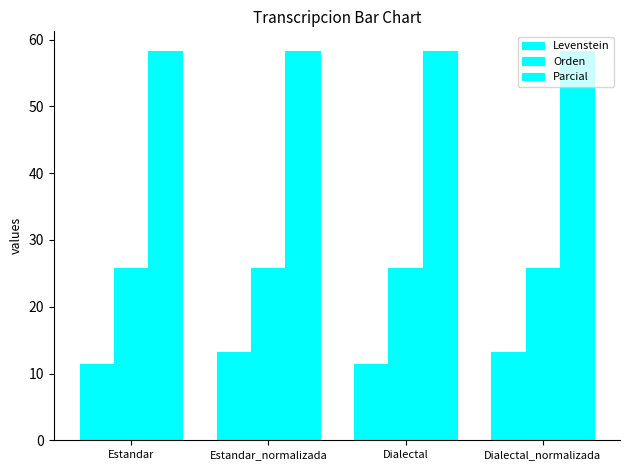

List the series in order of their overall mean, lowest first.

Levenstein, Orden, Parcial